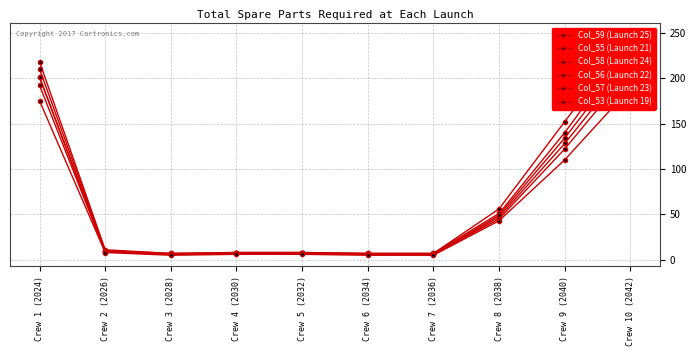

What is the greatest value displayed?

248